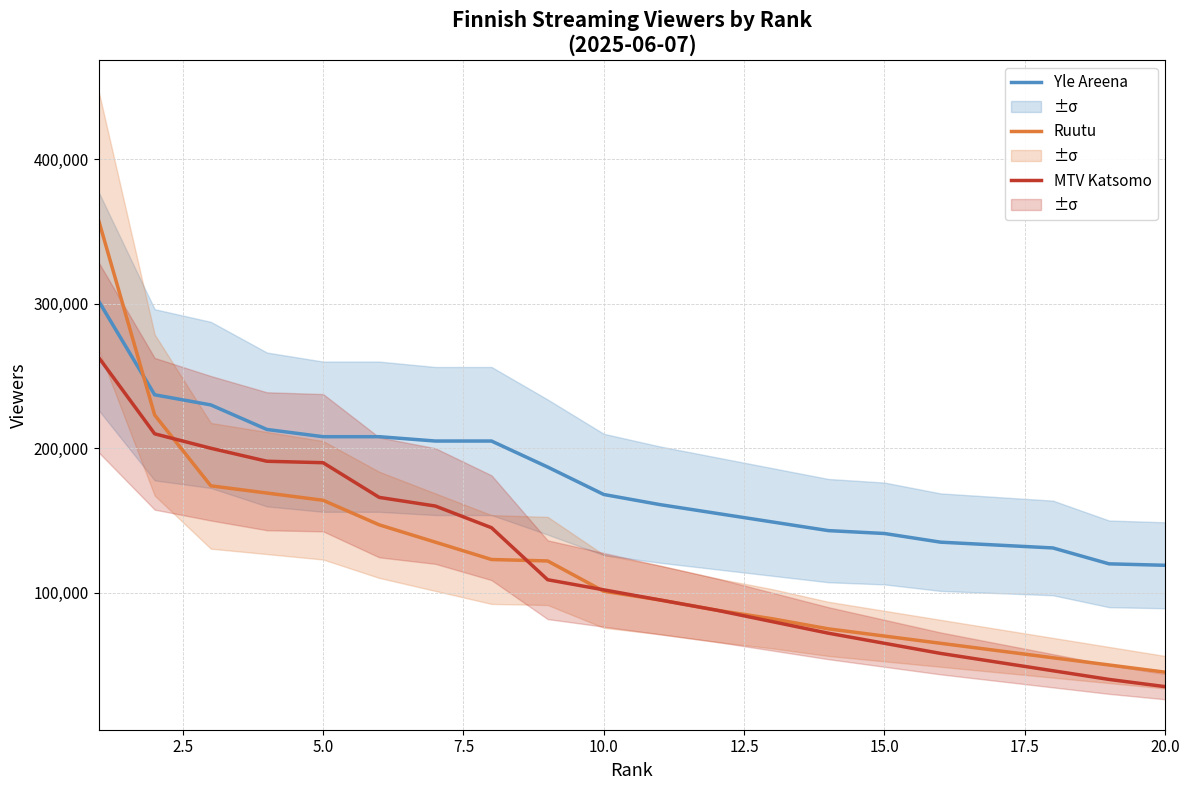

True or false: Yle Areena and MTV Katsomo cross at least once.

False